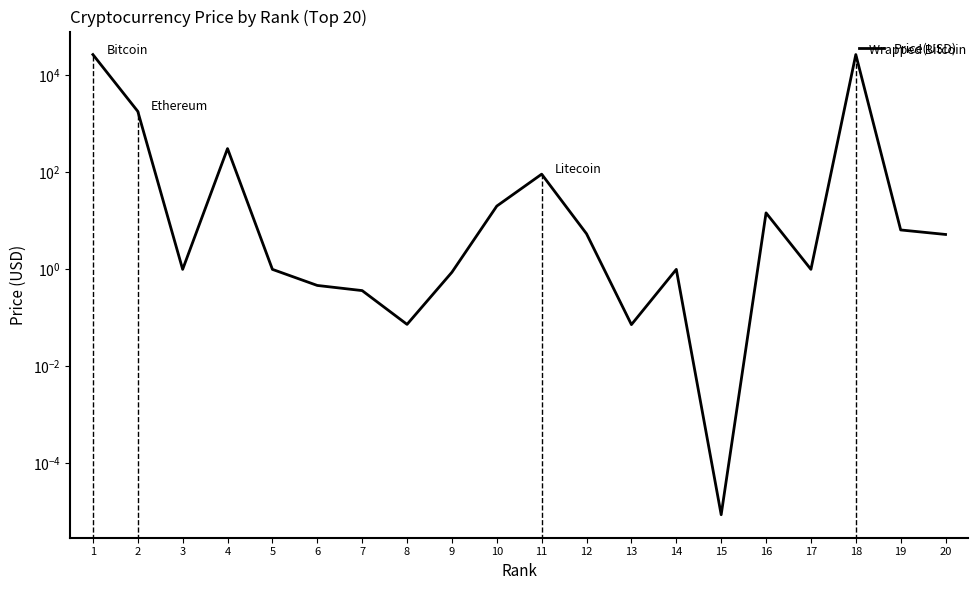

What is the greatest value displayed?

26969.3